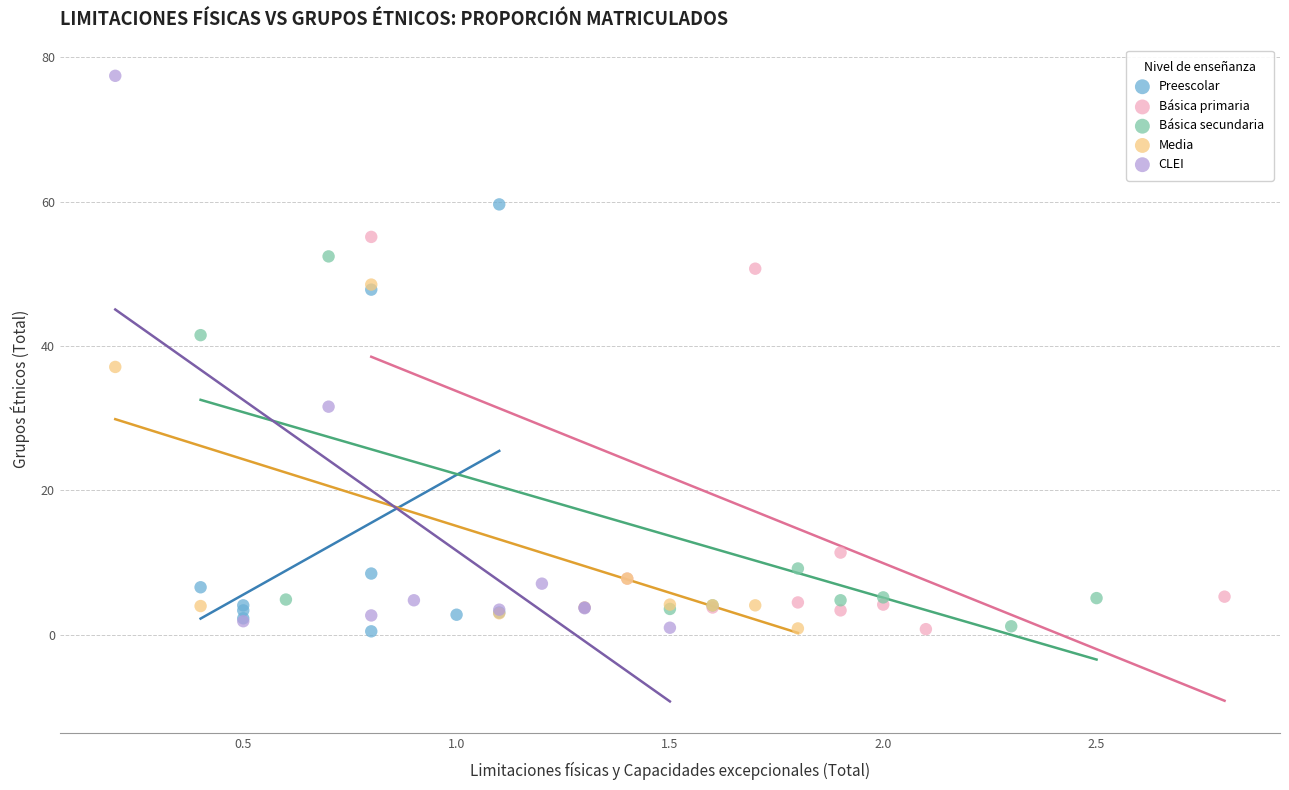

Which series has the widest spread of Y values?

CLEI